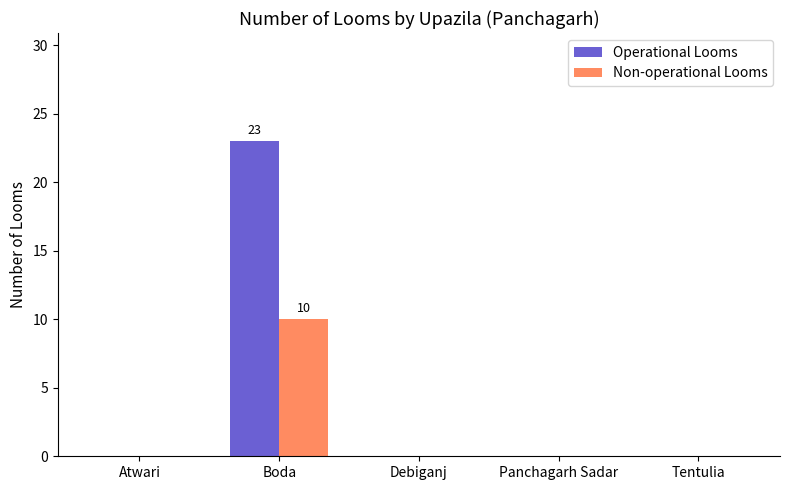

How many series are shown in this chart?

2